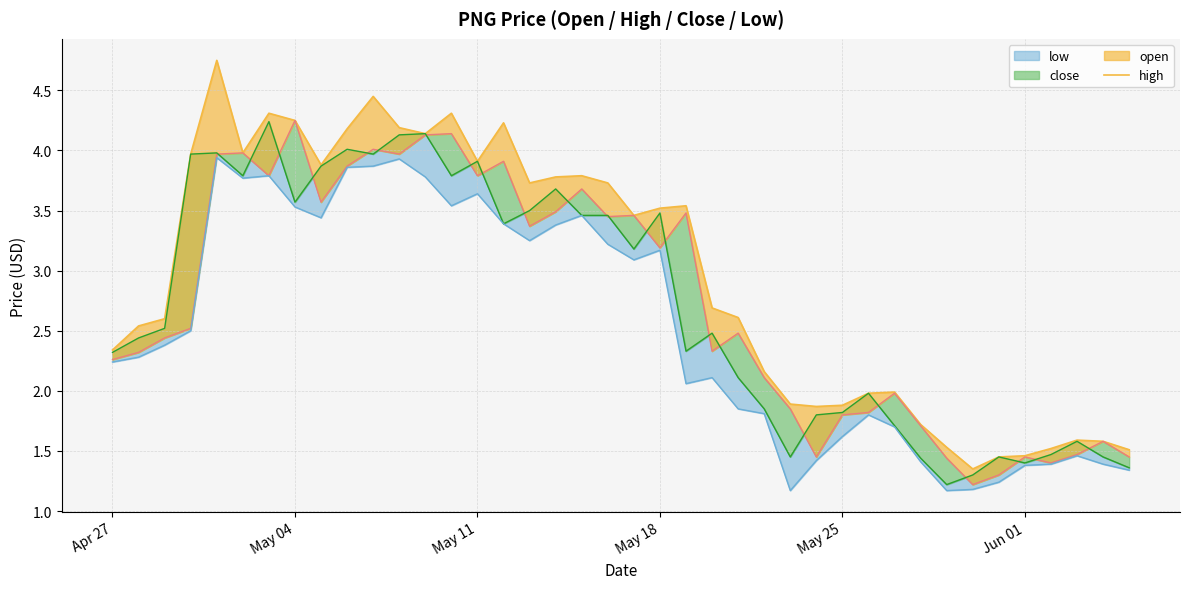

What are all the series names shown in the legend?

high, open, close, low